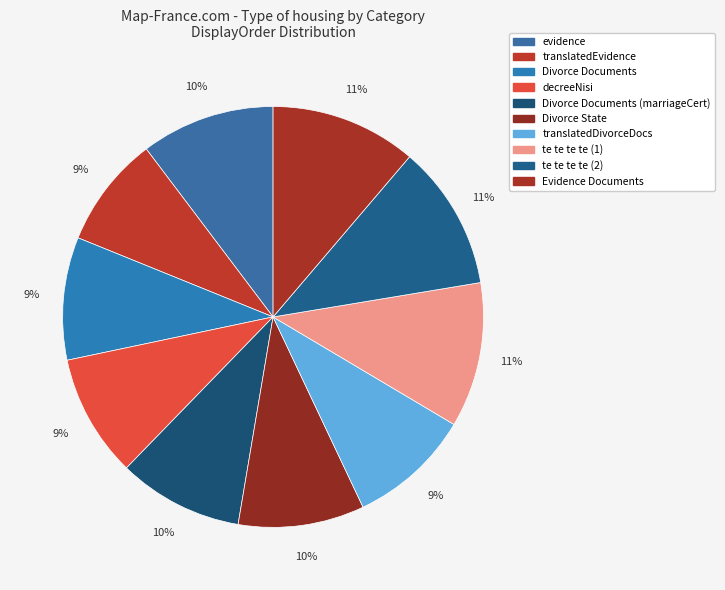

To the nearest percent, what percentage of the pie is decreeNisi?

9%